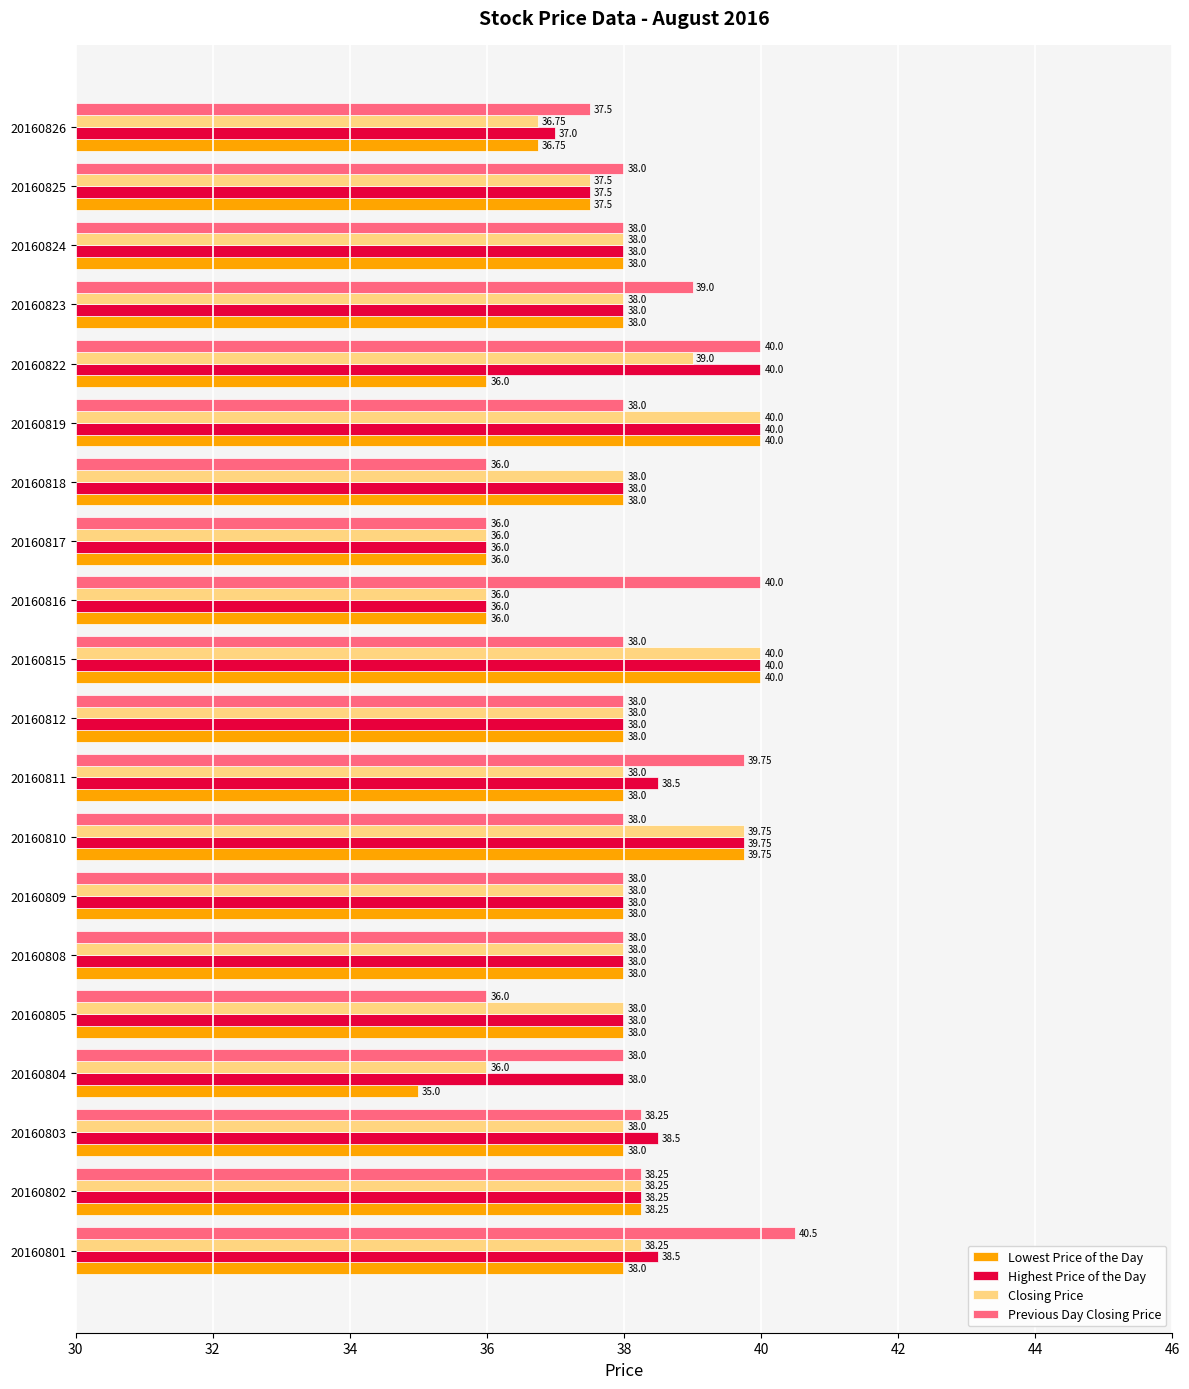

Which series changed the most between 20160812 and 20160818?

Previous Day Closing Price